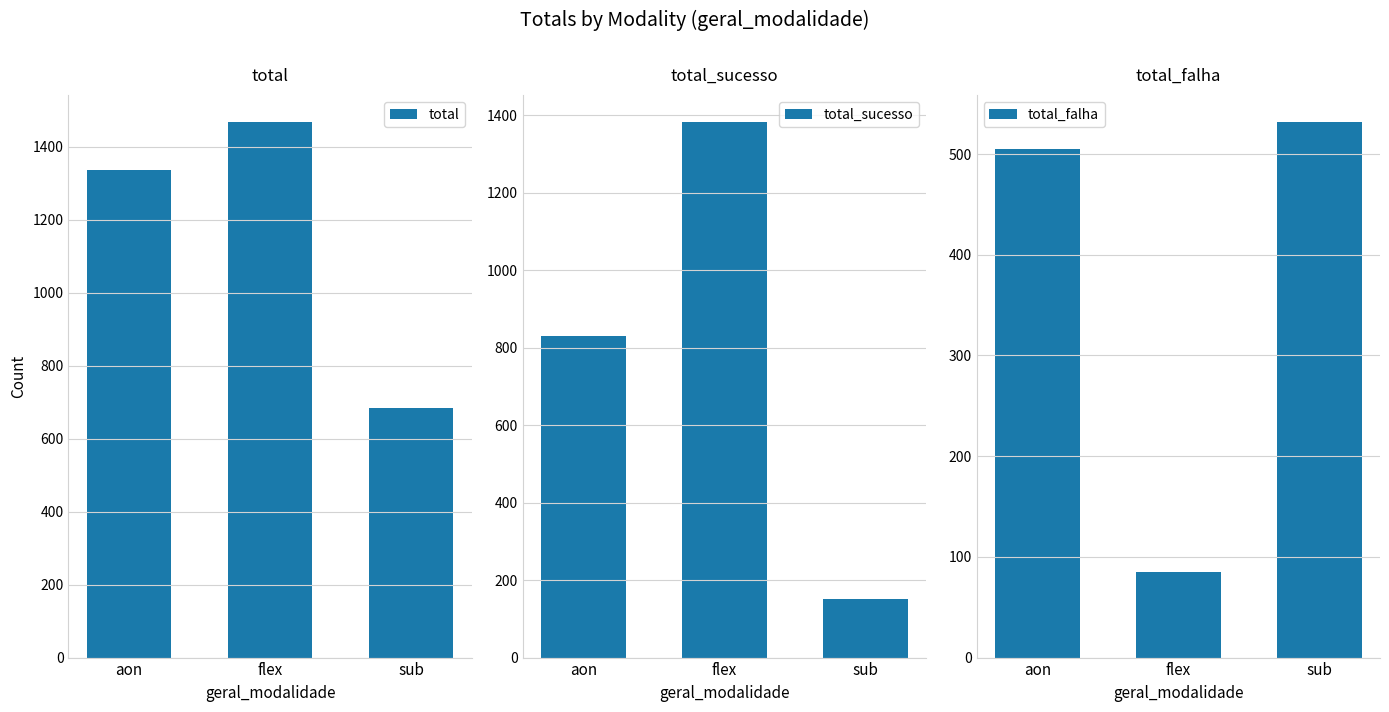

Which series has the widest spread of values?

total_sucesso